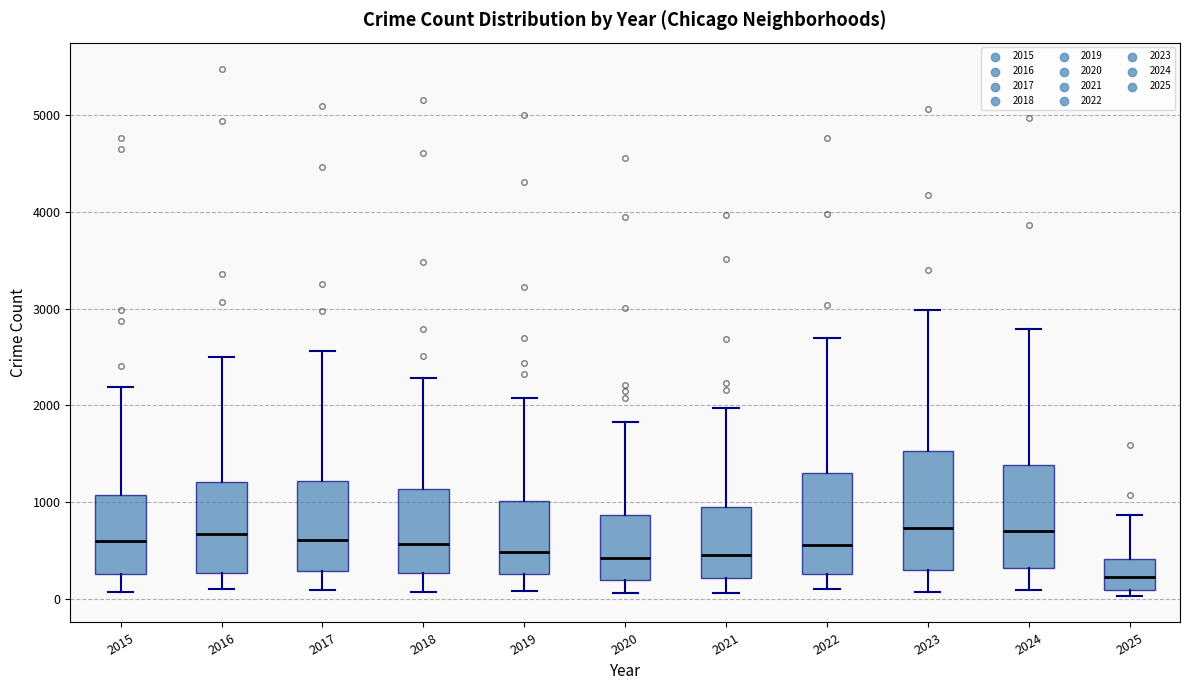

Which box's median line is the lowest?

2025